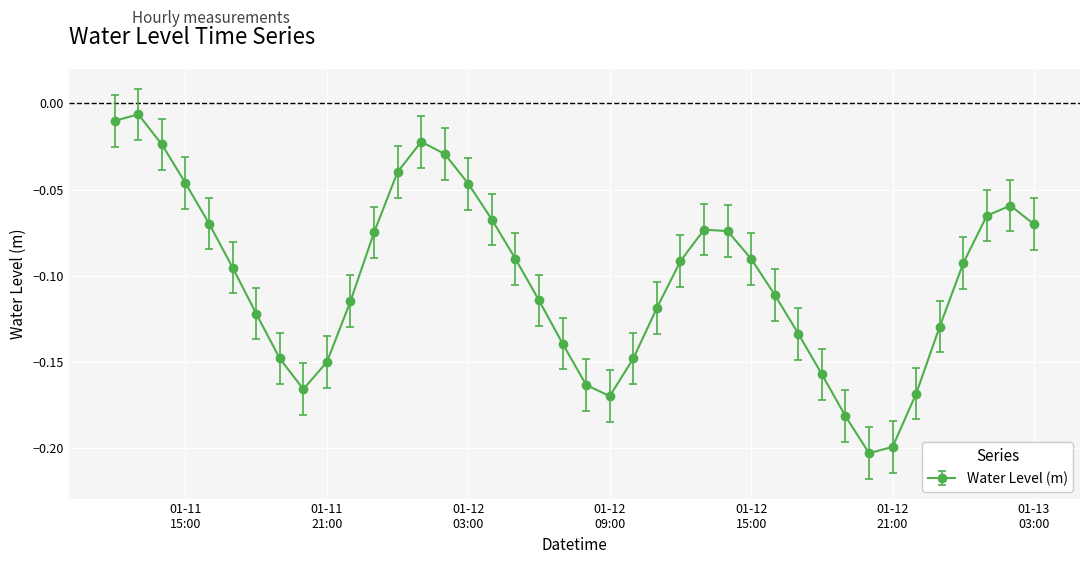

How many interior local valleys (lower than both neighbors) does the data have?

3